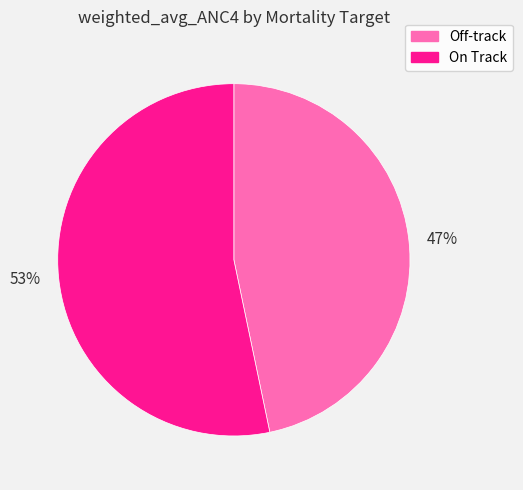

Which has a higher value, 47% or 53%?

53%